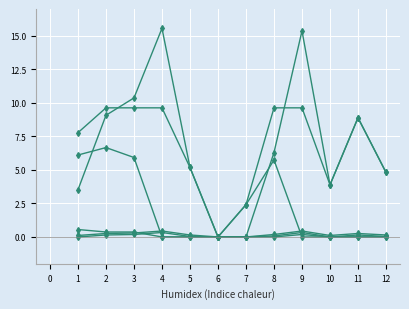

How many lines are shown in the chart?

6